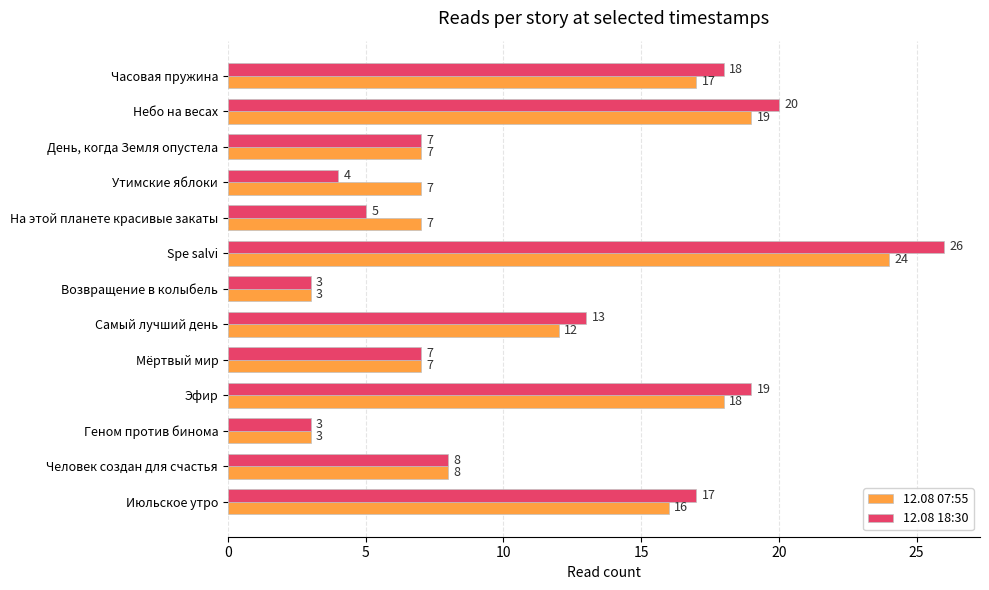

Is the value of 12.08 18:30 at День, когда Земля опустела greater than the value of 12.08 07:55 at Часовая пружина?

No